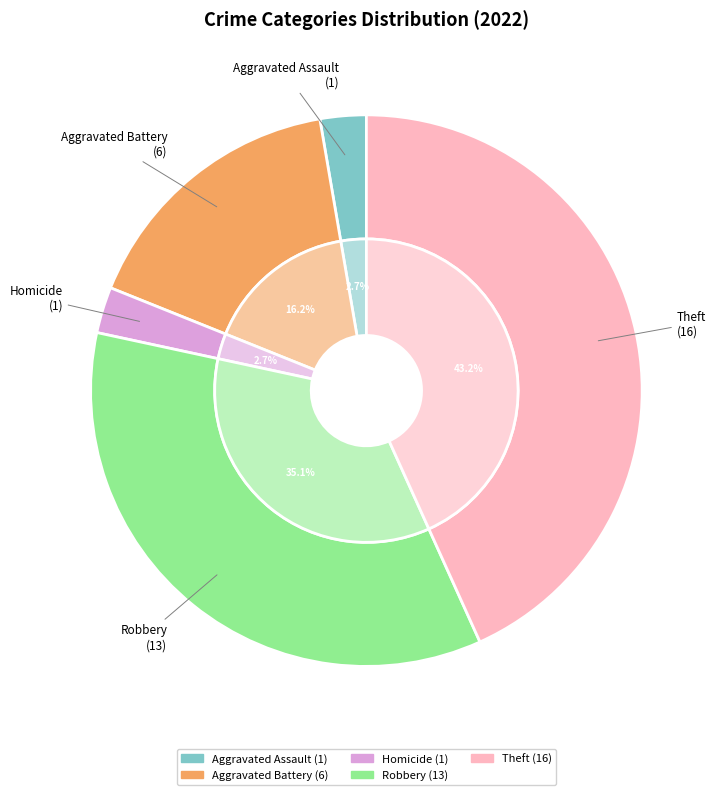

To the nearest percent, what portion does Aggravated Battery represent?

16%